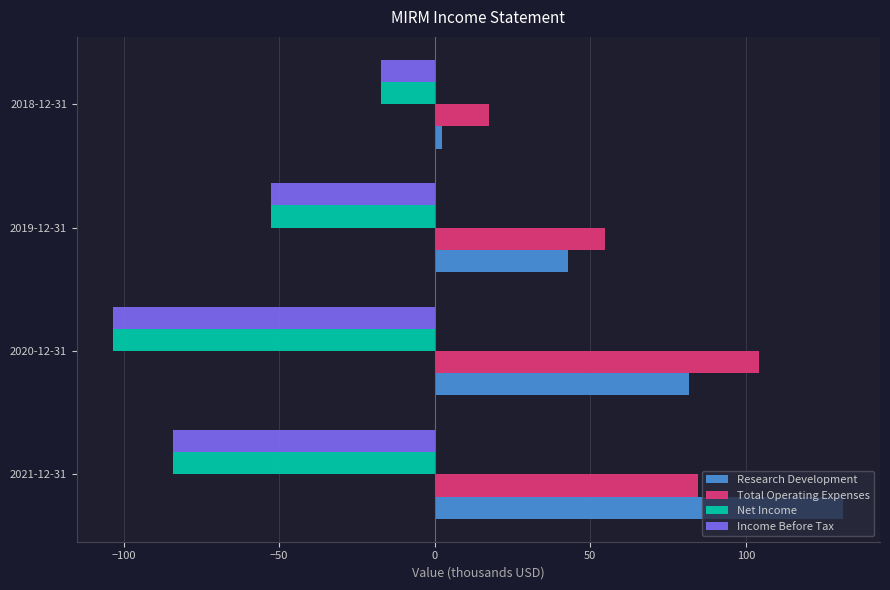

What is the average value of the Income Before Tax series?

-64.3